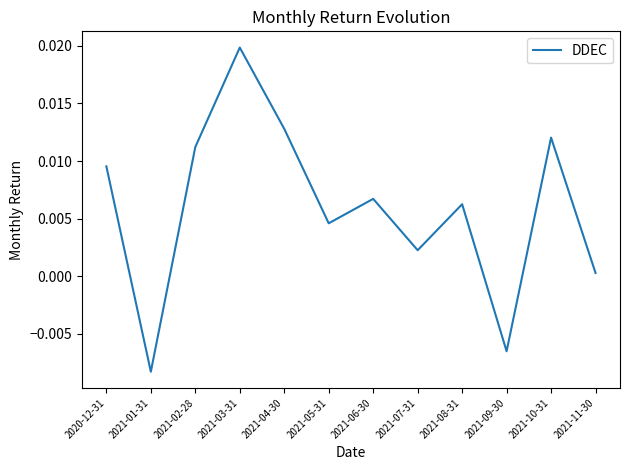

At which category does the chart reach its minimum across all series?

2021-01-31